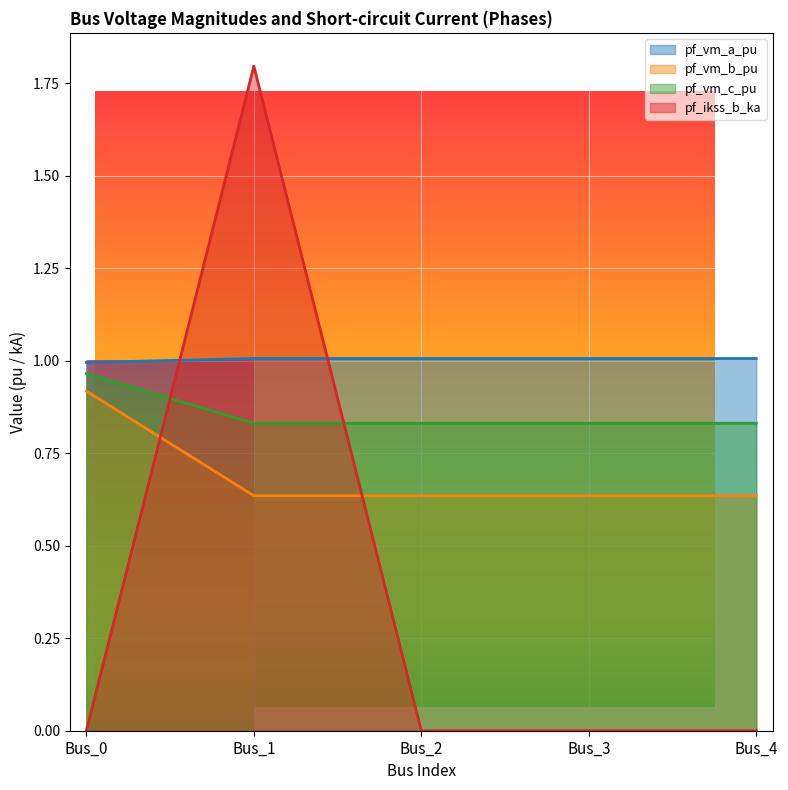

What is the difference between the maximum and minimum values in the pf_ikss_b_ka series?

1.8